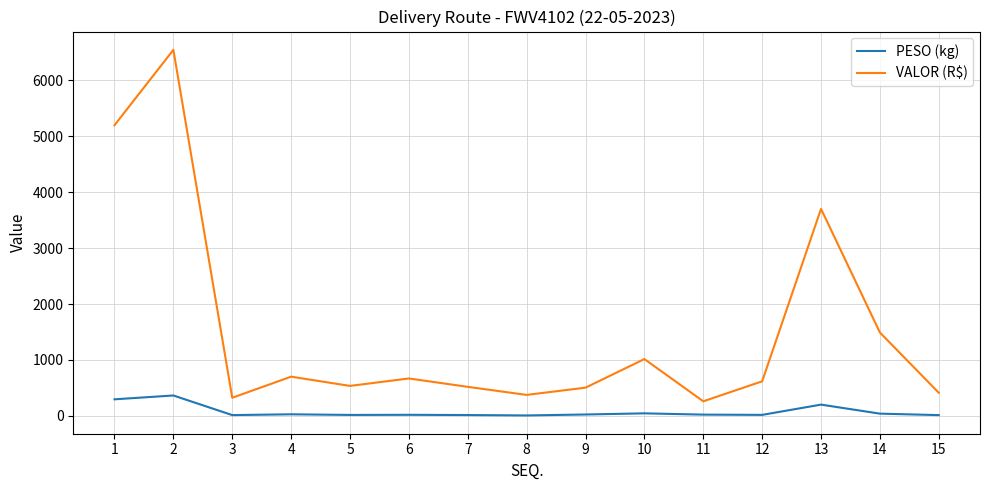

Which series has the largest range (max minus min)?

VALOR (R$)